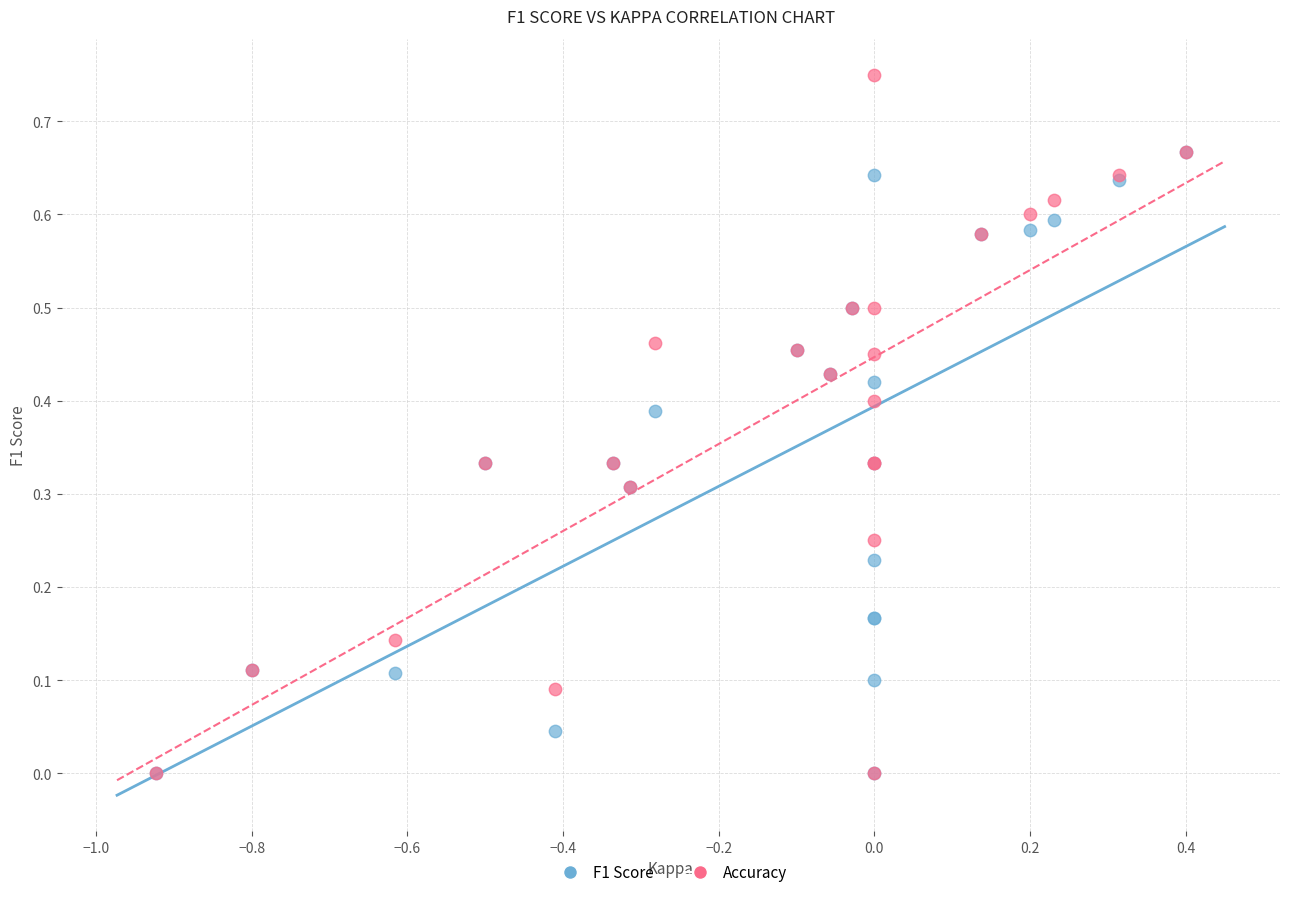

Which series reaches the maximum Y coordinate?

Accuracy